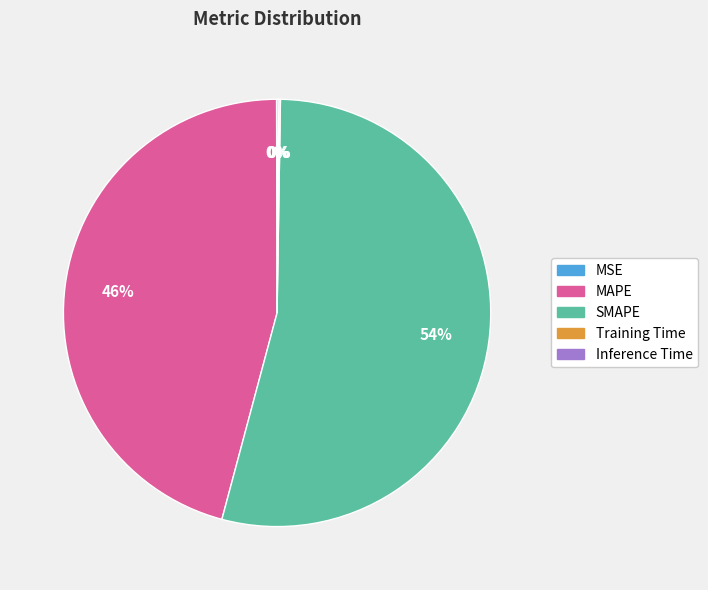

The MAPE slice represents 51% of the pie. True or false?

False